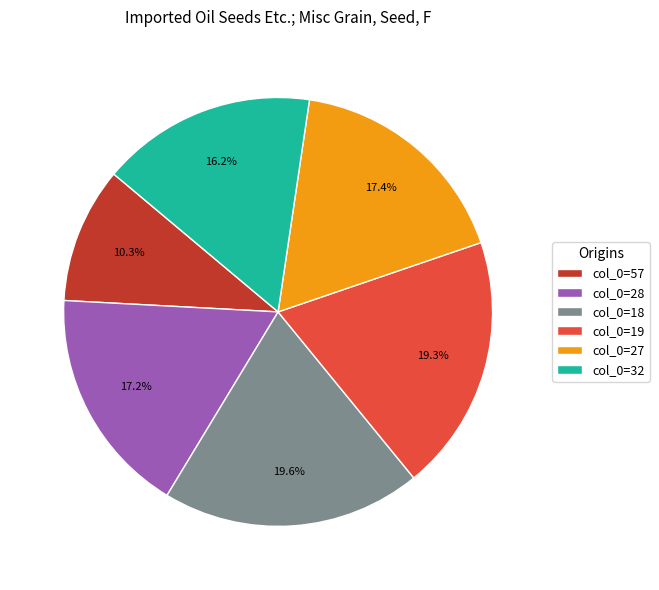

Does col_0=27 account for over 50% of the chart?

No